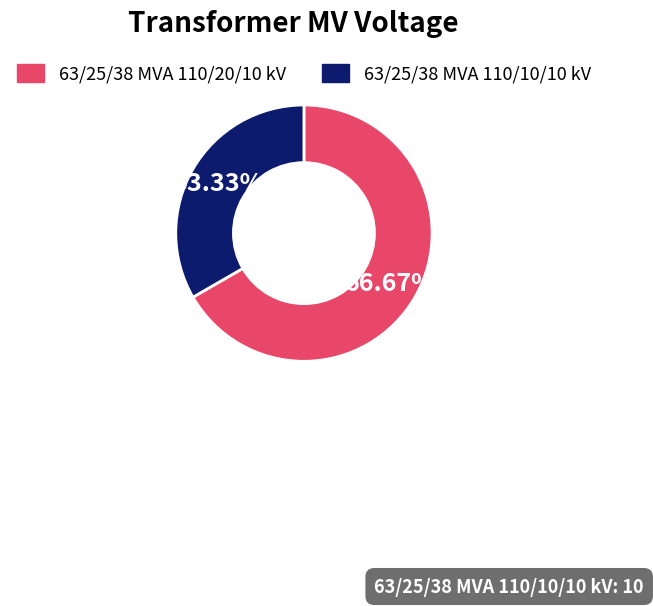

Which has a higher value, 63/25/38 MVA 110/10/10 kV or 63/25/38 MVA 110/20/10 kV?

63/25/38 MVA 110/20/10 kV